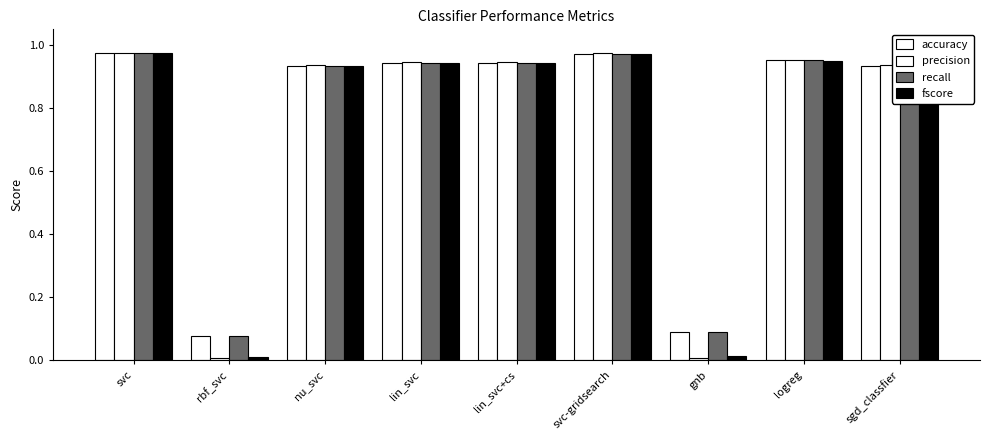

Where is accuracy nearest to the value 0?

rbf_svc